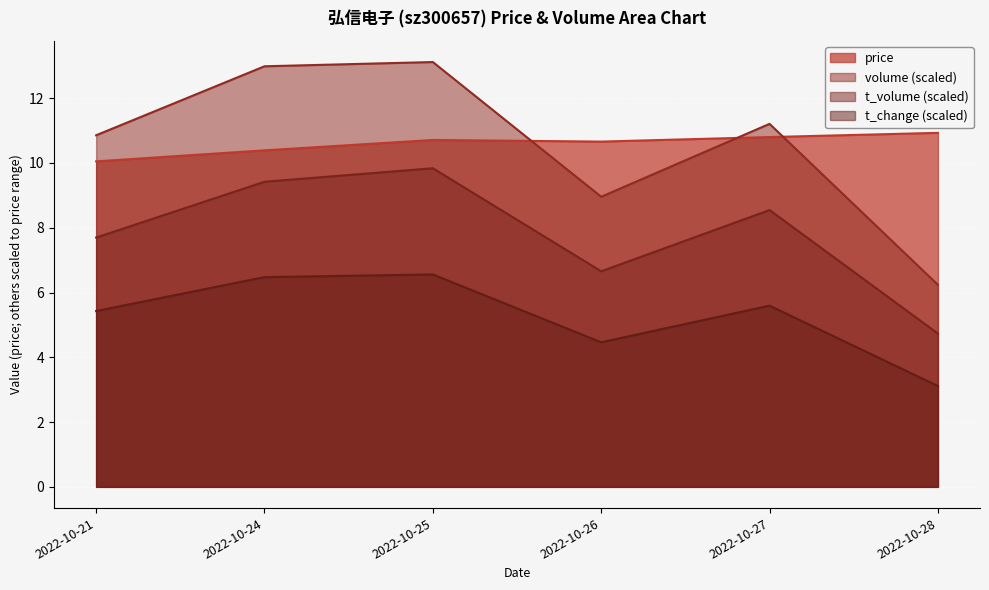

How many values in the t_change series are below 5?

2